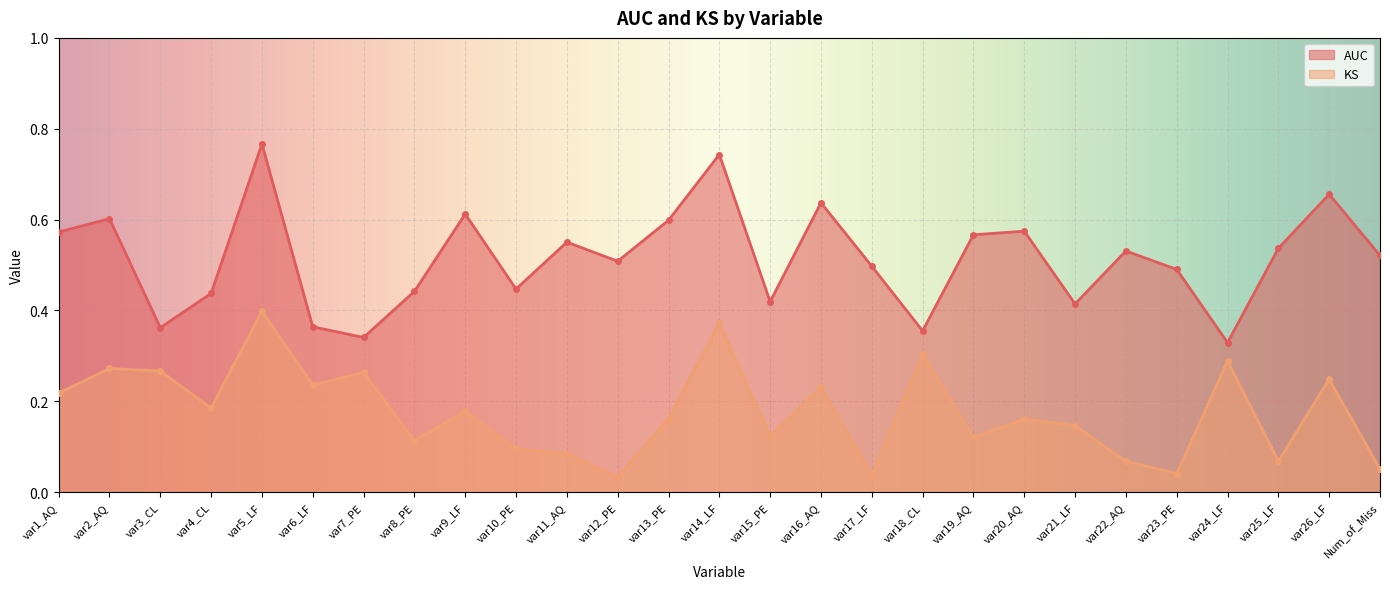

How many lines are shown in the chart?

2